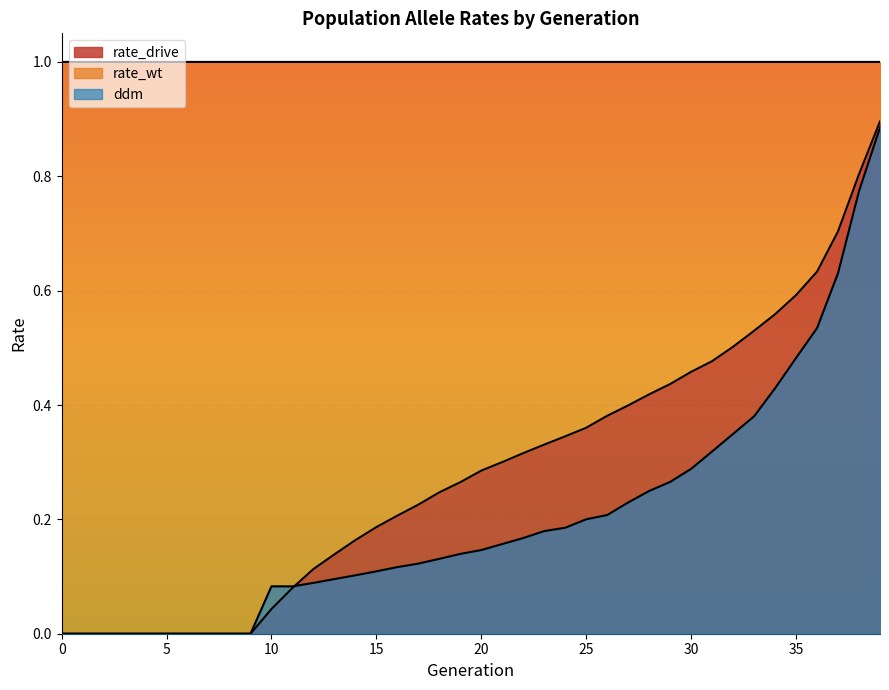

In ddm, how many points are higher than both neighbors (excluding endpoints)?

1